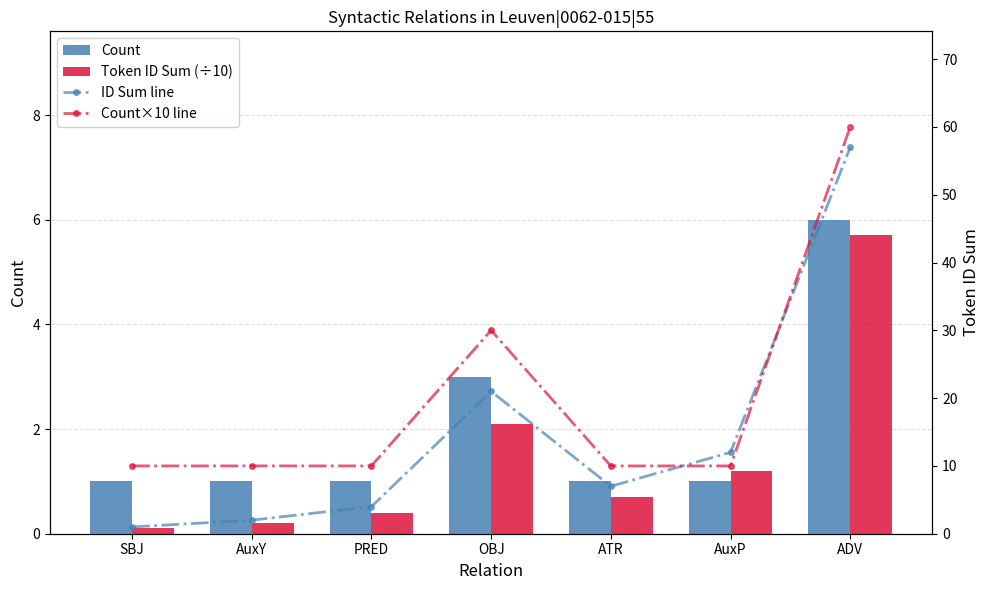

What position from the left is ATR?

5